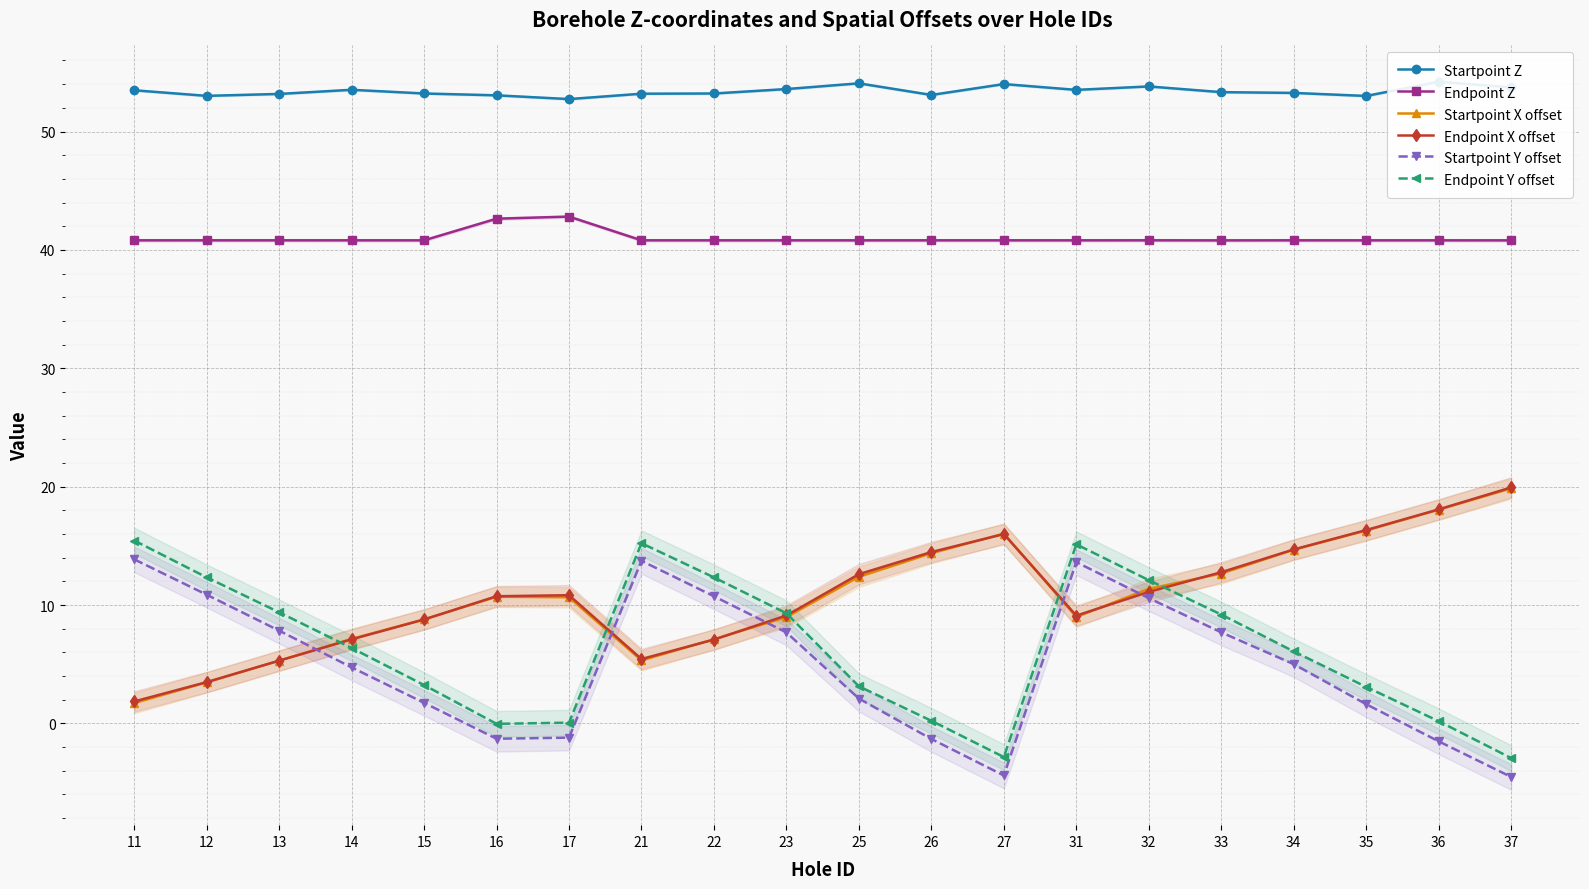

Reading right to left, what are all the values shown in this chart?

Startpoint Z: 53.7	54.2	53.0	53.3	53.3	53.8	53.5	54.0	53.1	54.1	53.6	53.2	53.2	52.7	53.1	53.2	53.5	53.2	53.0	53.5
Endpoint Z: 40.8	40.8	40.8	40.8	40.8	40.8	40.8	40.8	40.8	40.8	40.8	40.8	40.8	42.8	42.6	40.8	40.8	40.8	40.8	40.8
Startpoint X offset: 19.8	18.1	16.3	14.7	12.7	11.4	9.0	16.0	14.4	12.4	9.0	7.1	5.3	10.7	10.7	8.8	7.1	5.3	3.5	1.7
Endpoint X offset: 19.9	18.1	16.3	14.7	12.8	11.1	9.1	16.0	14.5	12.6	9.1	7.1	5.4	10.8	10.7	8.8	7.1	5.3	3.5	1.9
Startpoint Y offset: -4.5	-1.5	1.6	5.0	7.7	10.6	13.6	-4.4	-1.3	2.1	7.7	10.7	13.7	-1.2	-1.3	1.7	4.7	7.8	10.9	13.9
Endpoint Y offset: -2.9	0.2	3.1	6.1	9.2	12.1	15.1	-2.8	0.2	3.1	9.3	12.3	15.2	0.1	-0.0	3.2	6.4	9.4	12.3	15.4